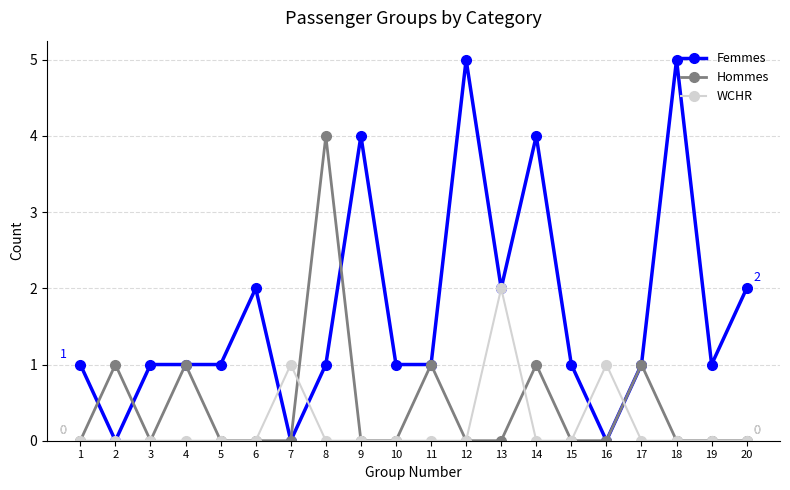

Rank the series by their average value, from lowest to highest.

WCHR, Hommes, Femmes